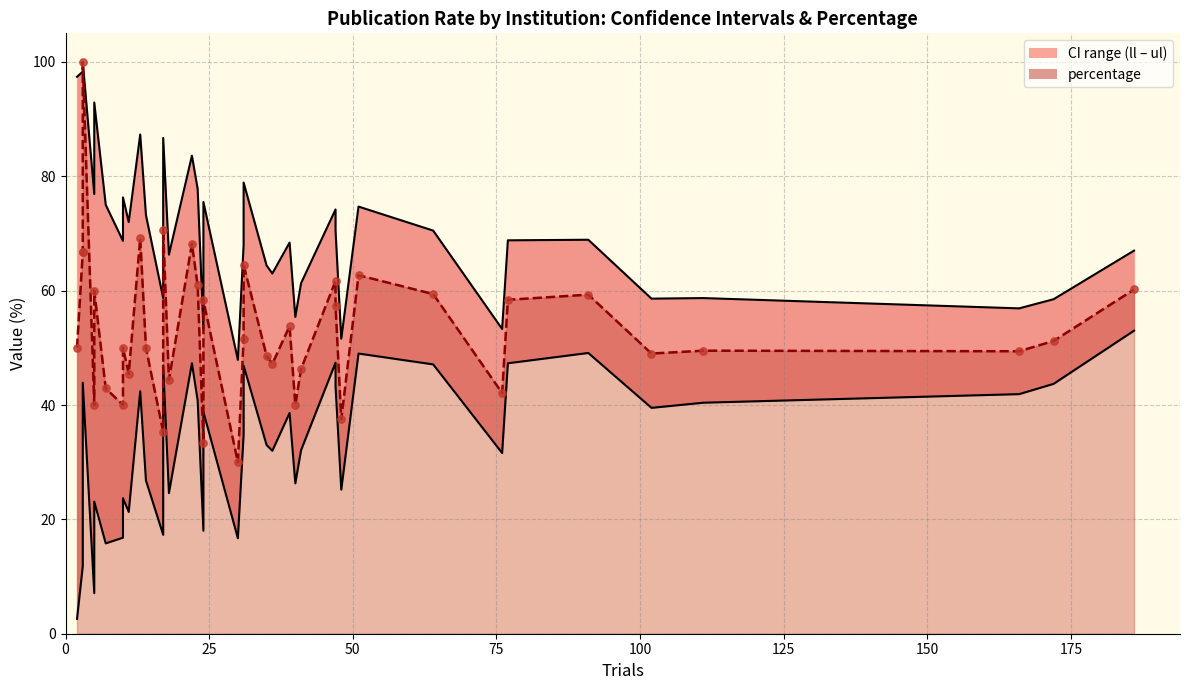

Which series has the largest total across all categories?

conf_int_ul